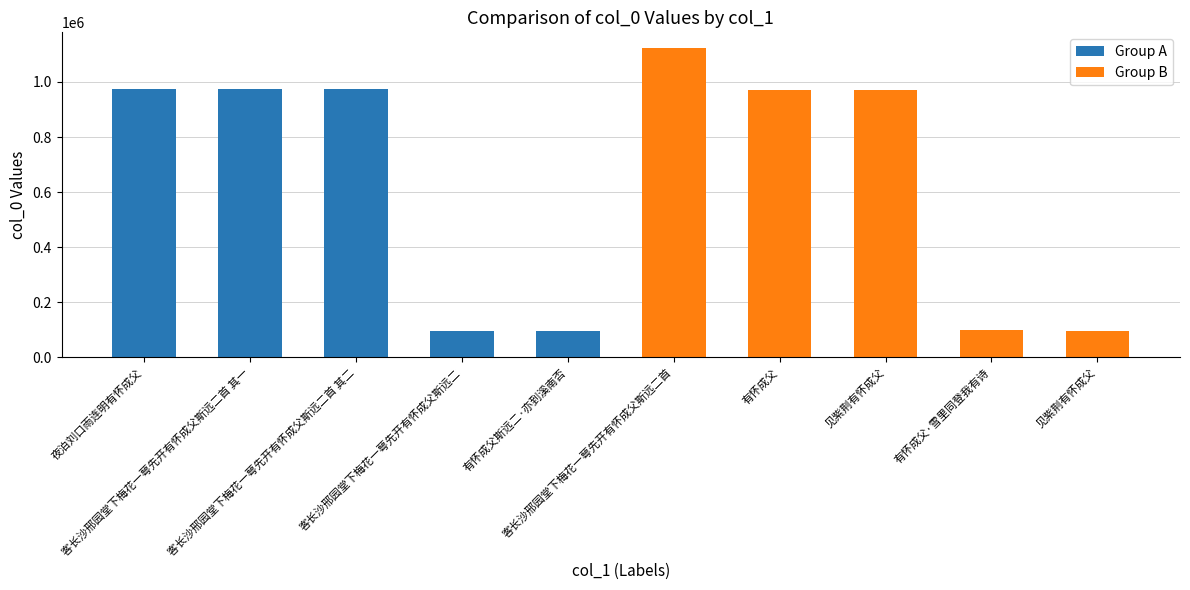

How many bars are there in total?

10